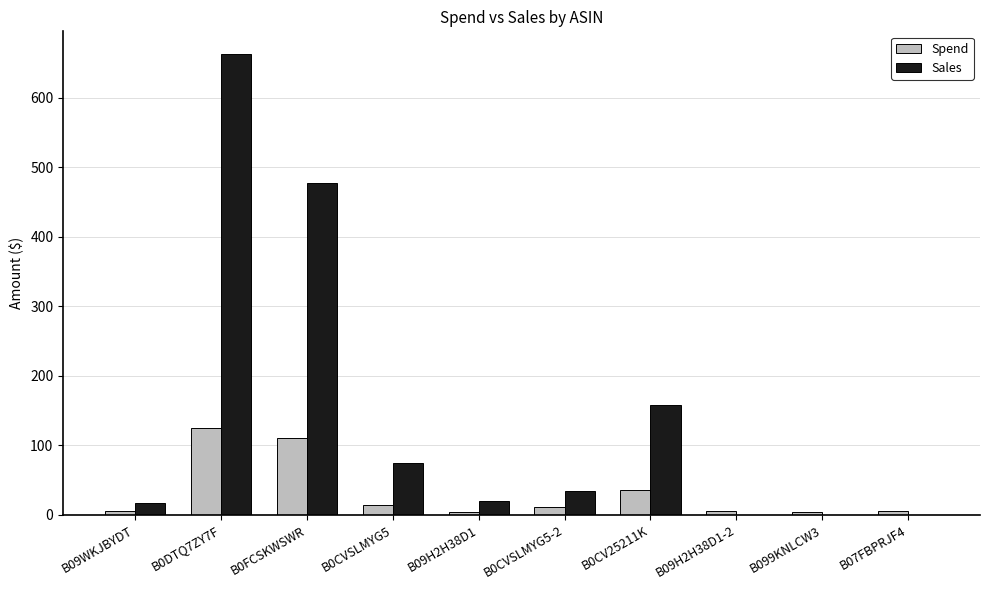

At which label is Spend closest to 64?

B0CV25211K